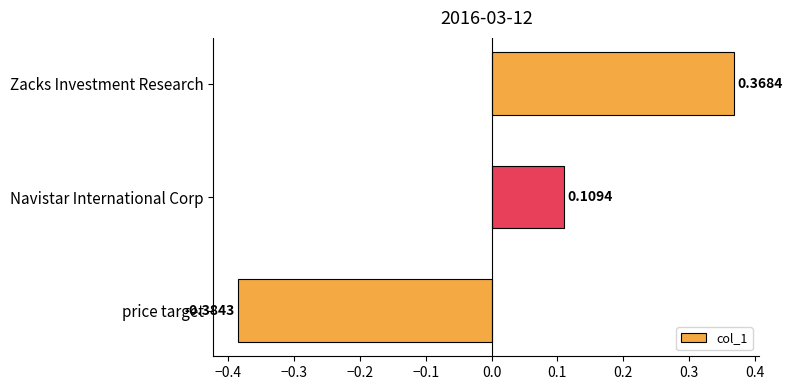

At which category does the chart reach its peak across all series?

Zacks Investment Research